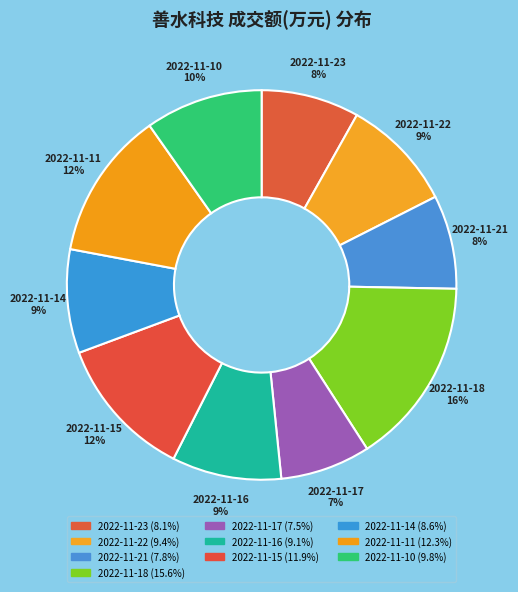

True or false: 2022-11-22 accounts for 9% of the total.

True